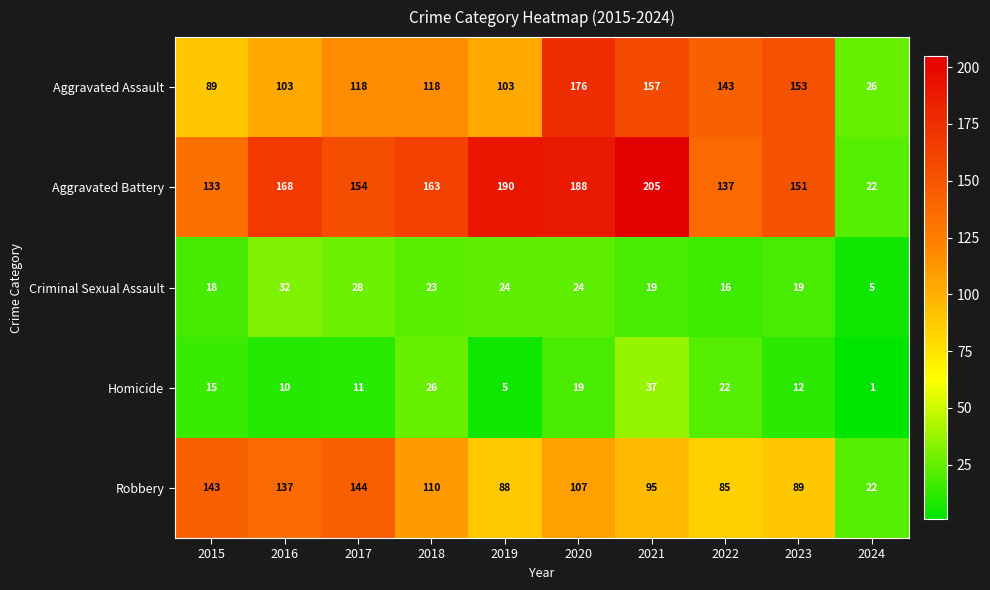

What is the total value across all series at 2023?

424